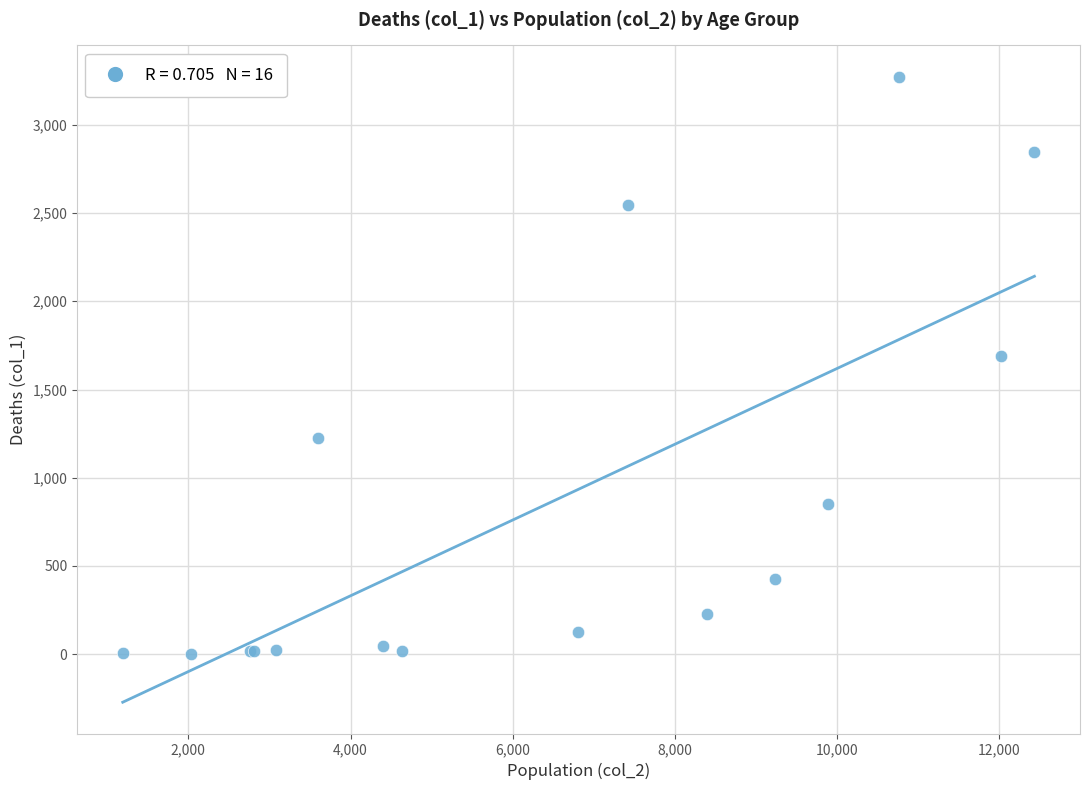

What Y value in the scatter plot is closest to 1638?

1690